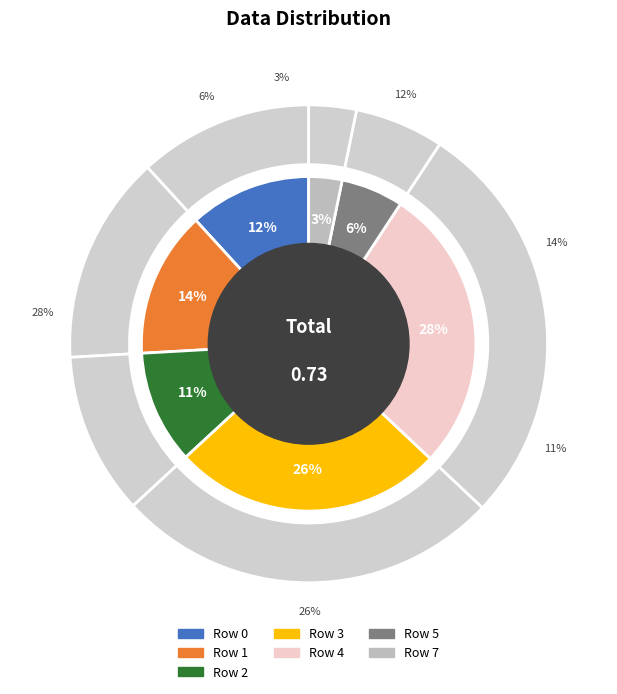

How much of the chart is everything except Row 1?

85.9%